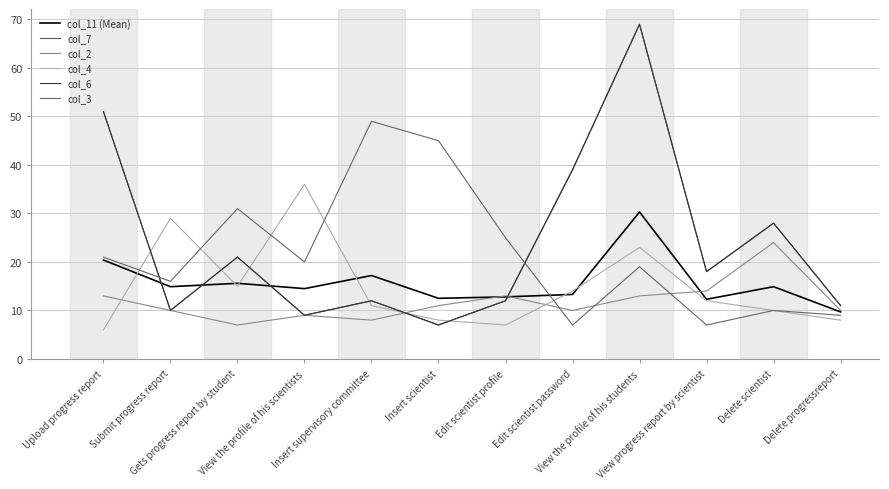

The value of col_6 at Gets progress report by student is 21.0. True or false?

True